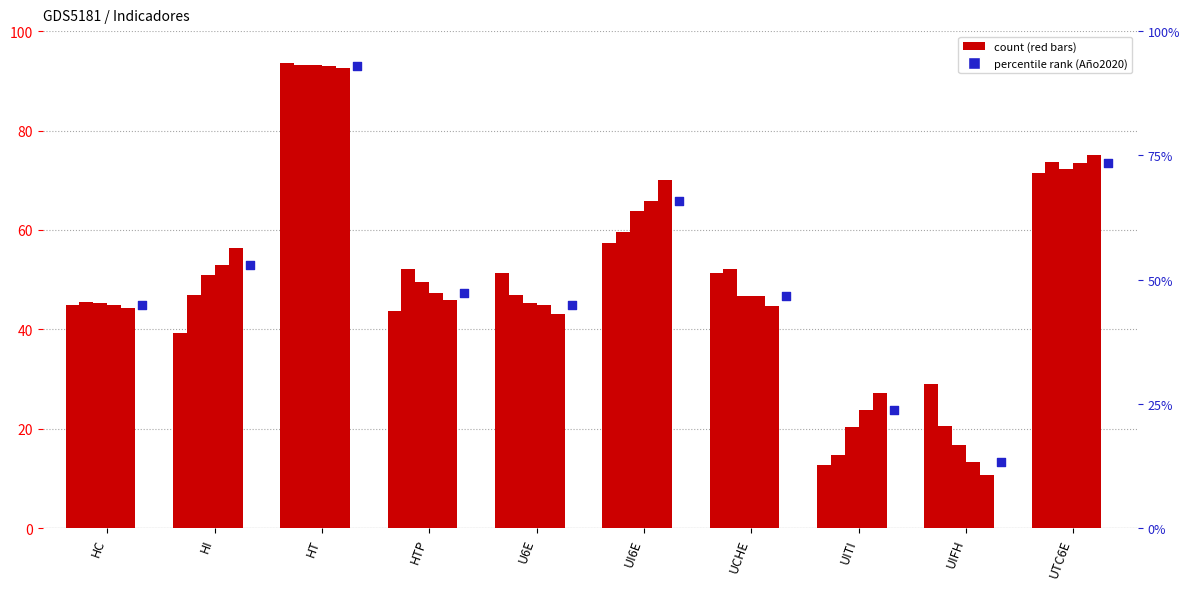

Is the value of Año2020 at UCHE greater than the value of Año2019 at HI?

No